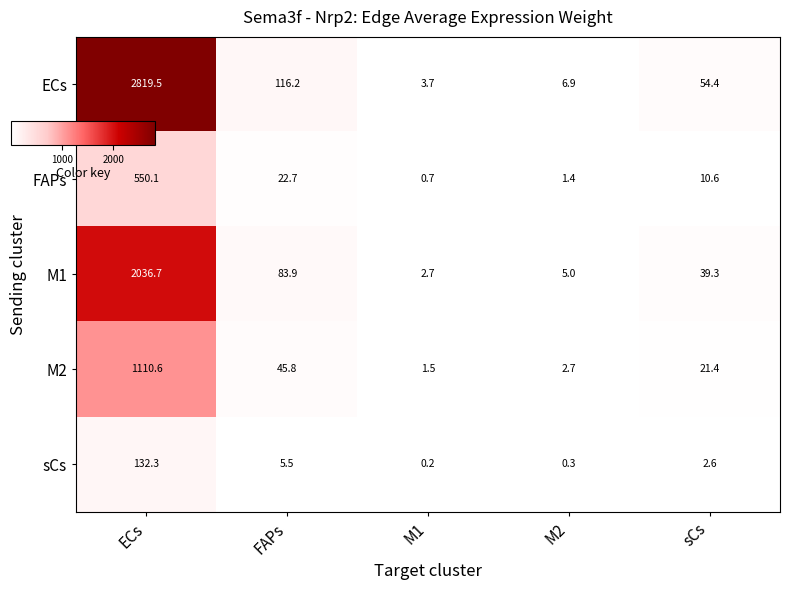

Is it true that FAPs equals 263.9 at ECs?

False